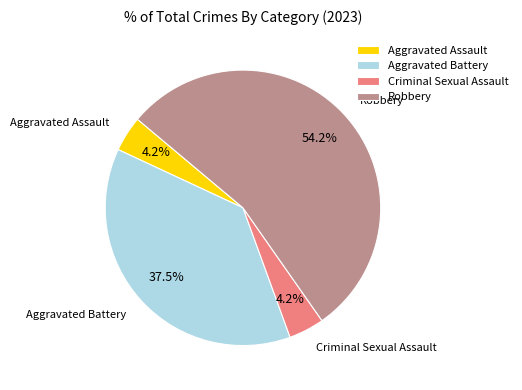

Is the sum of Aggravated Assault and Aggravated Battery greater than half?

No